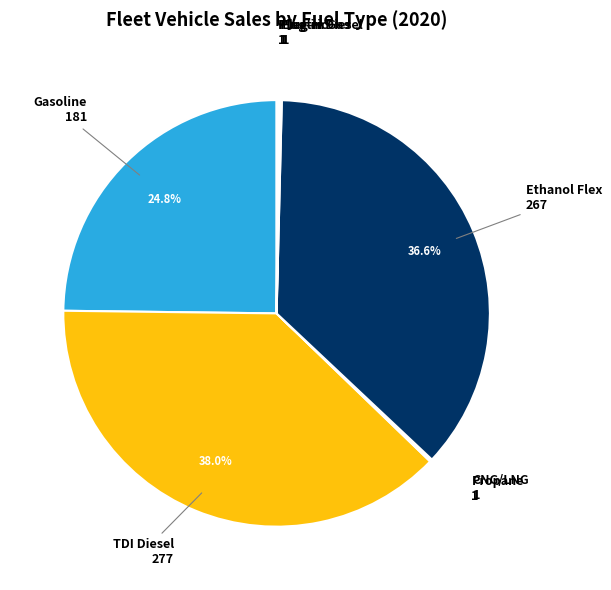

Approximately how many times larger is the value at Gasoline compared to TDI Diesel?

0.7